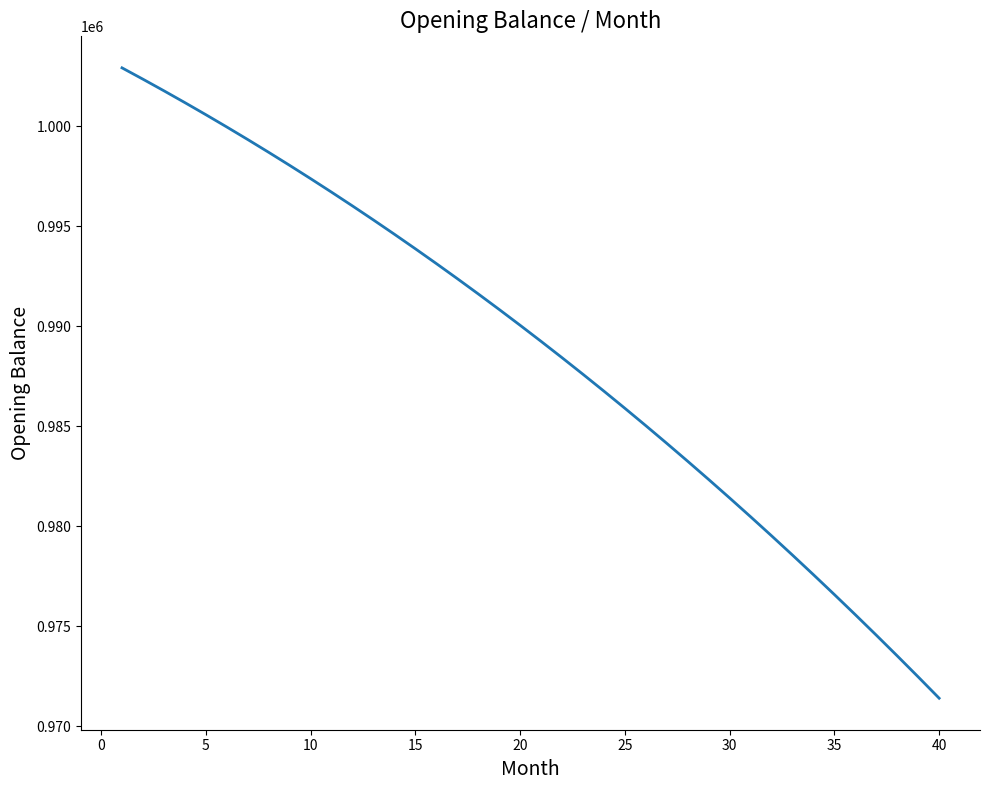

Reading left to right, list all the values displayed in this chart.

1002916.7	1002349.3	1001770.2	1001179.1	1000576.0	999960.9	999333.8	998694.4	998042.8	997379.0	996702.7	996014.0	995312.9	994599.2	993872.8	993133.7	992381.9	991617.3	990839.7	990049.2	989245.6	988428.9	987599.1	986755.9	985899.5	985029.7	984146.4	983249.6	982339.2	981415.1	980477.3	979525.6	978560.0	977580.5	976587.0	975579.3	974557.5	973521.3	972470.9	971406.0